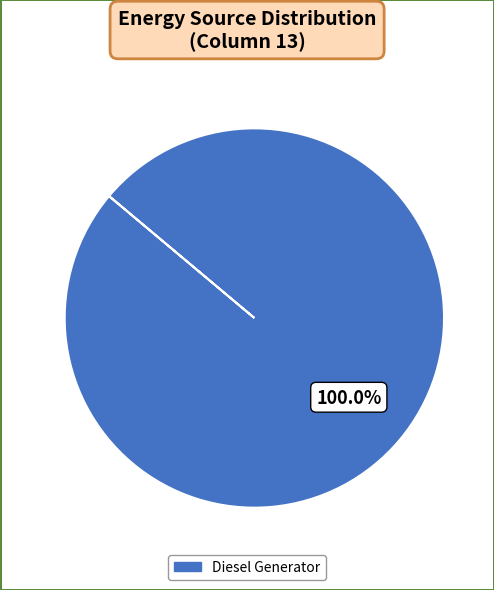

Is there any slice that represents more than half of the pie?

Yes